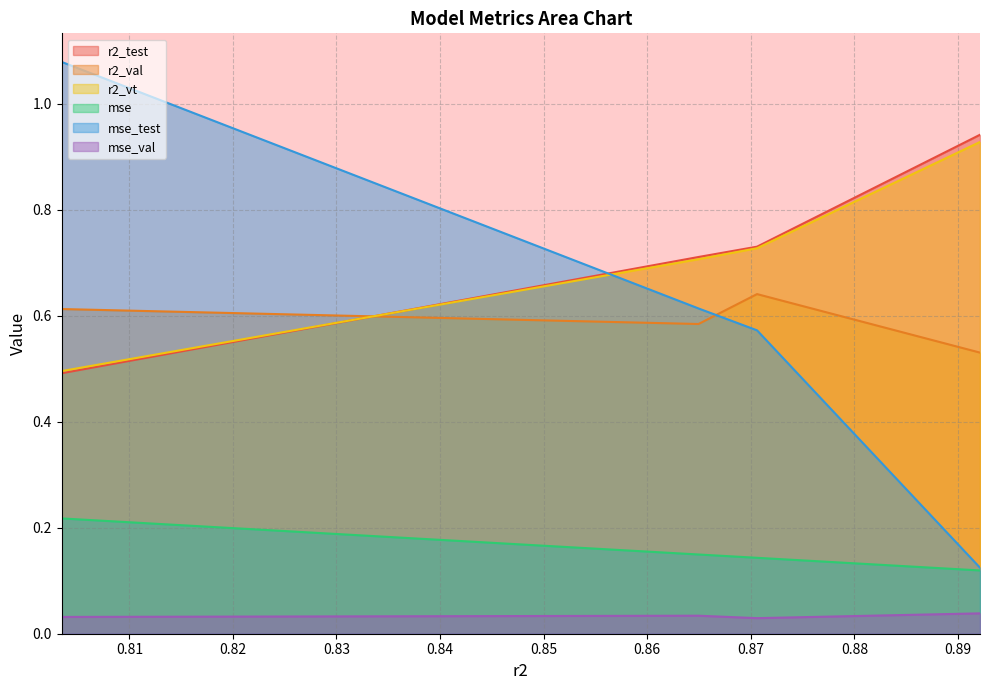

Reading left to right, extract all data points from this chart.

r2_test: 0.5	0.7	0.7	0.9
r2_val: 0.6	0.6	0.6	0.5
r2_vt: 0.5	0.7	0.7	0.9
mse: 0.2	0.1	0.1	0.1
mse_test: 1.1	0.6	0.6	0.1
mse_val: 0.0	0.0	0.0	0.0